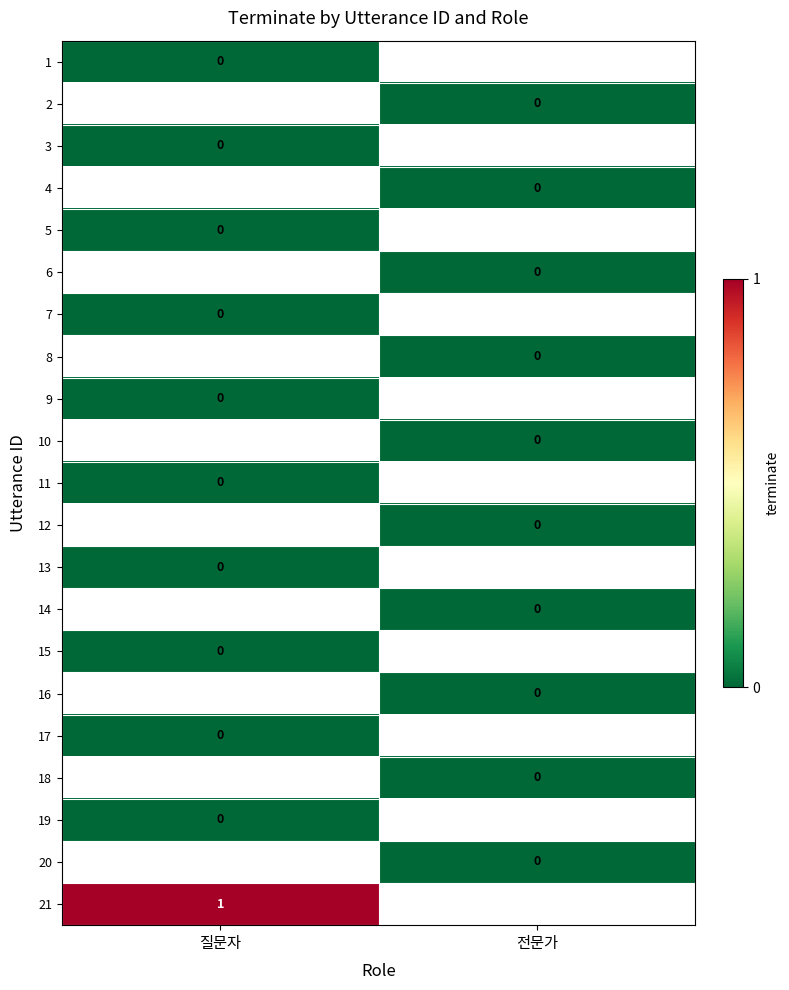

How many values in 21 are above zero?

1